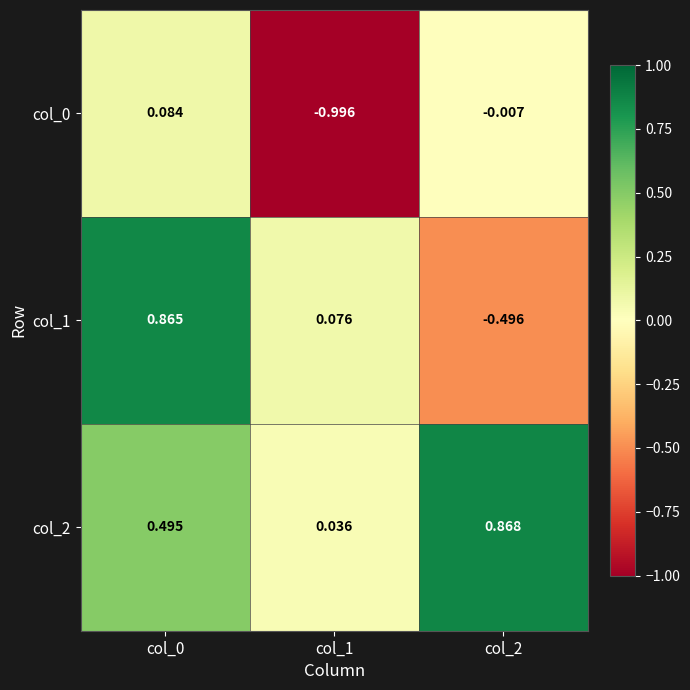

Is the value of col_1 at col_2 greater than the value of col_2 at col_0?

No